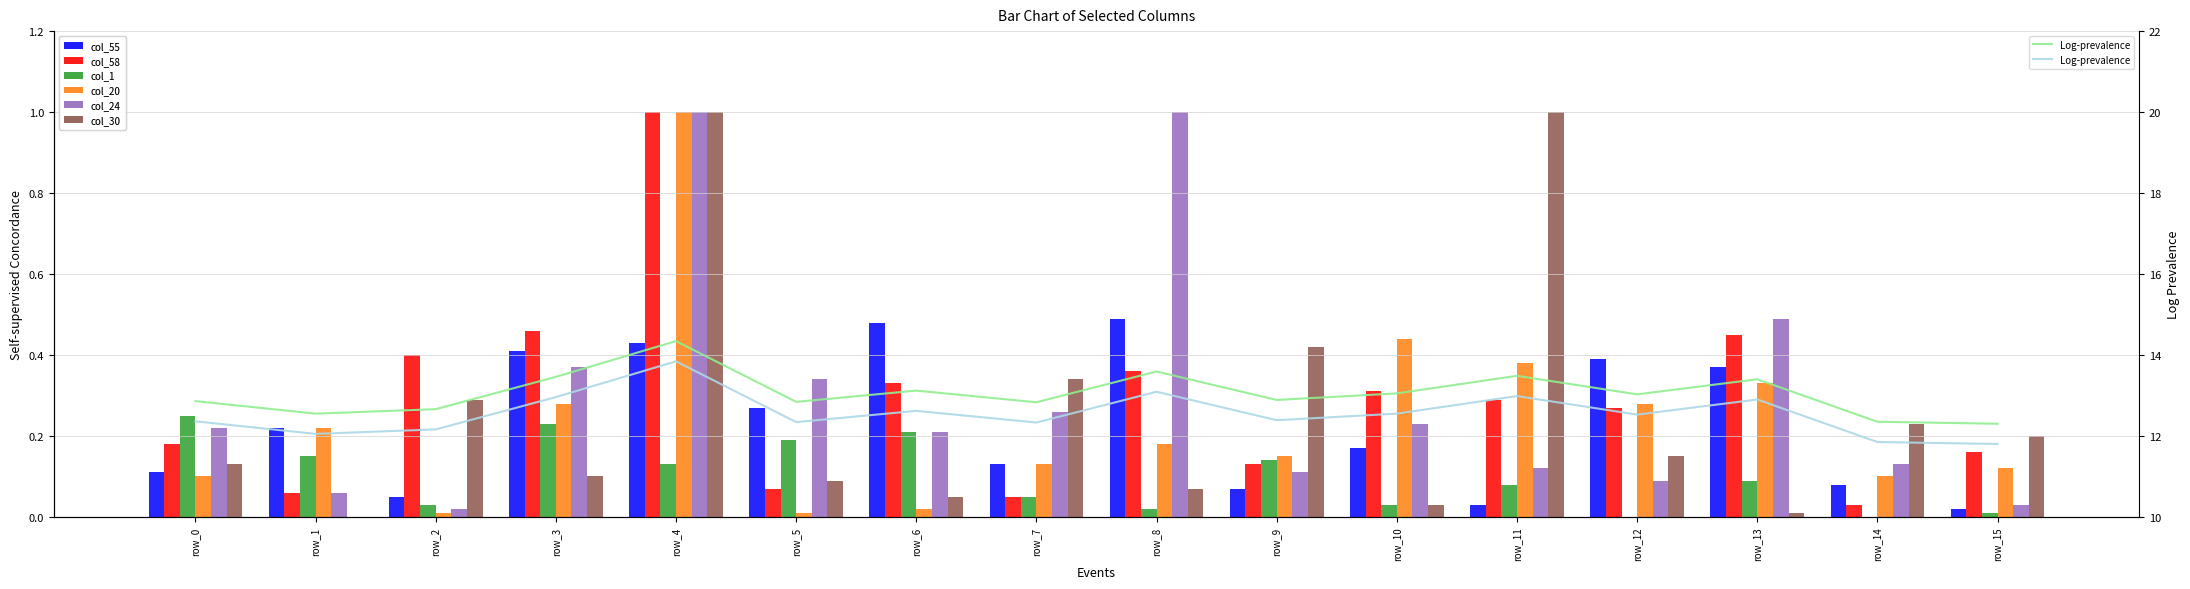

Reading left to right, transcribe all the data shown in this chart.

col_55: row_0=0.1	row_1=0.2	row_2=0.1	row_3=0.4	row_4=0.4	row_5=0.3	row_6=0.5	row_7=0.1	row_8=0.5	row_9=0.1	row_10=0.2	row_11=0.0	row_12=0.4	row_13=0.4	row_14=0.1	row_15=0.0
col_58: row_0=0.2	row_1=0.1	row_2=0.4	row_3=0.5	row_4=1.0	row_5=0.1	row_6=0.3	row_7=0.1	row_8=0.4	row_9=0.1	row_10=0.3	row_11=0.3	row_12=0.3	row_13=0.5	row_14=0.0	row_15=0.2
col_1: row_0=0.2	row_1=0.1	row_2=0.0	row_3=0.2	row_4=0.1	row_5=0.2	row_6=0.2	row_7=0.1	row_8=0.0	row_9=0.1	row_10=0.0	row_11=0.1	row_12=0.0	row_13=0.1	row_14=0.0	row_15=0.0
col_20: row_0=0.1	row_1=0.2	row_2=0.0	row_3=0.3	row_4=1.0	row_5=0.0	row_6=0.0	row_7=0.1	row_8=0.2	row_9=0.1	row_10=0.4	row_11=0.4	row_12=0.3	row_13=0.3	row_14=0.1	row_15=0.1
col_24: row_0=0.2	row_1=0.1	row_2=0.0	row_3=0.4	row_4=1.0	row_5=0.3	row_6=0.2	row_7=0.3	row_8=1.0	row_9=0.1	row_10=0.2	row_11=0.1	row_12=0.1	row_13=0.5	row_14=0.1	row_15=0.0
col_30: row_0=0.1	row_1=0.0	row_2=0.3	row_3=0.1	row_4=1.0	row_5=0.1	row_6=0.1	row_7=0.3	row_8=0.1	row_9=0.4	row_10=0.0	row_11=1.0	row_12=0.1	row_13=0.0	row_14=0.2	row_15=0.2